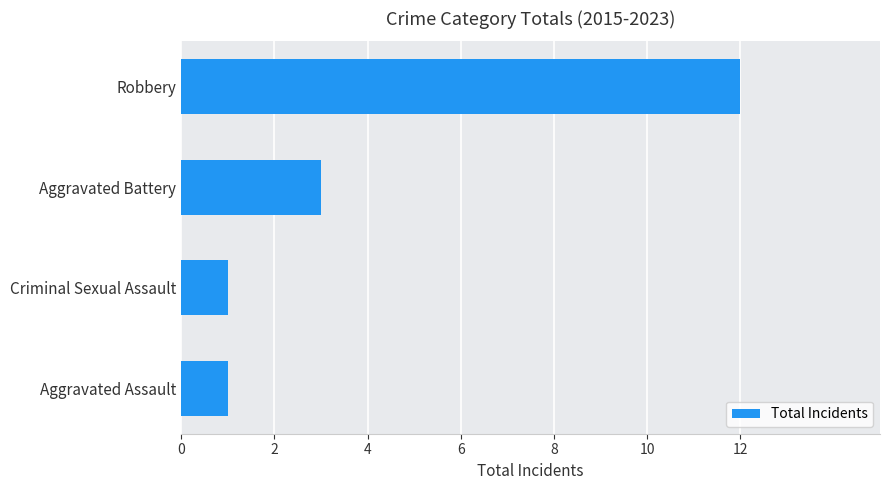

Where is the data nearest to the value 6?

Aggravated Battery